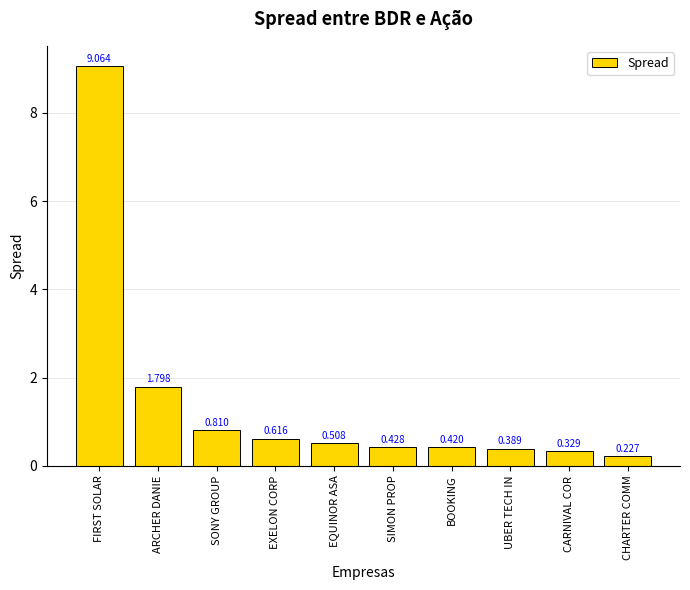

What is the label of the 2nd bar from the right?

CARNIVAL COR